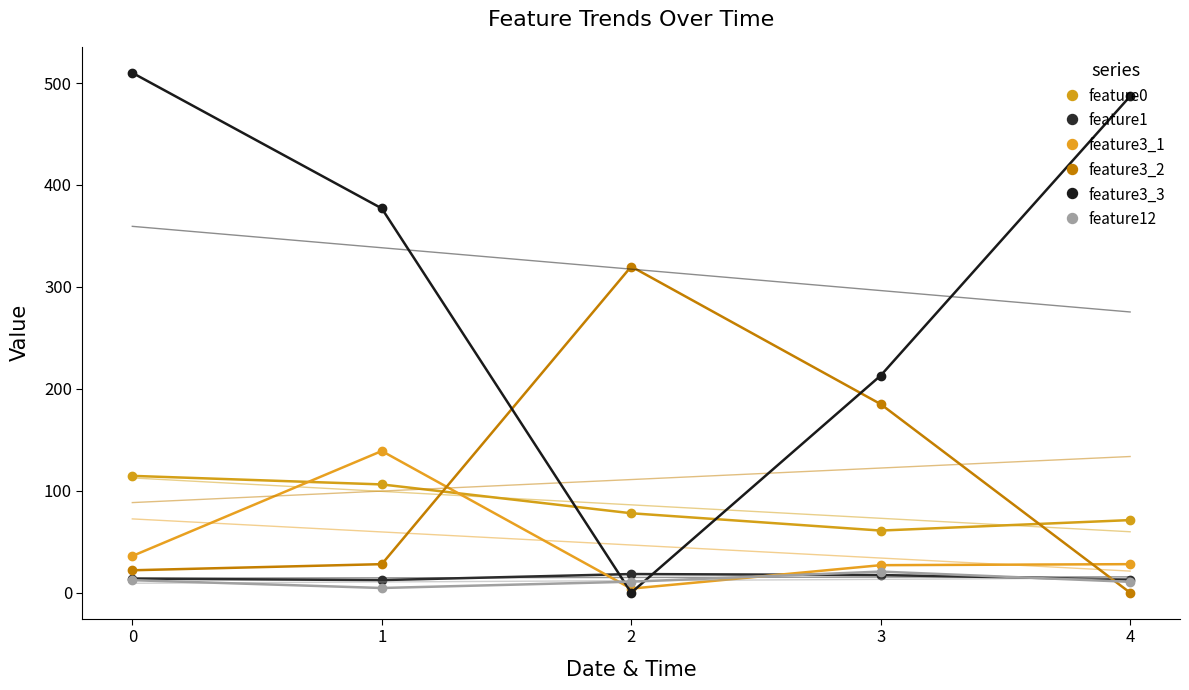

What is the maximum value for feature1?

18.3